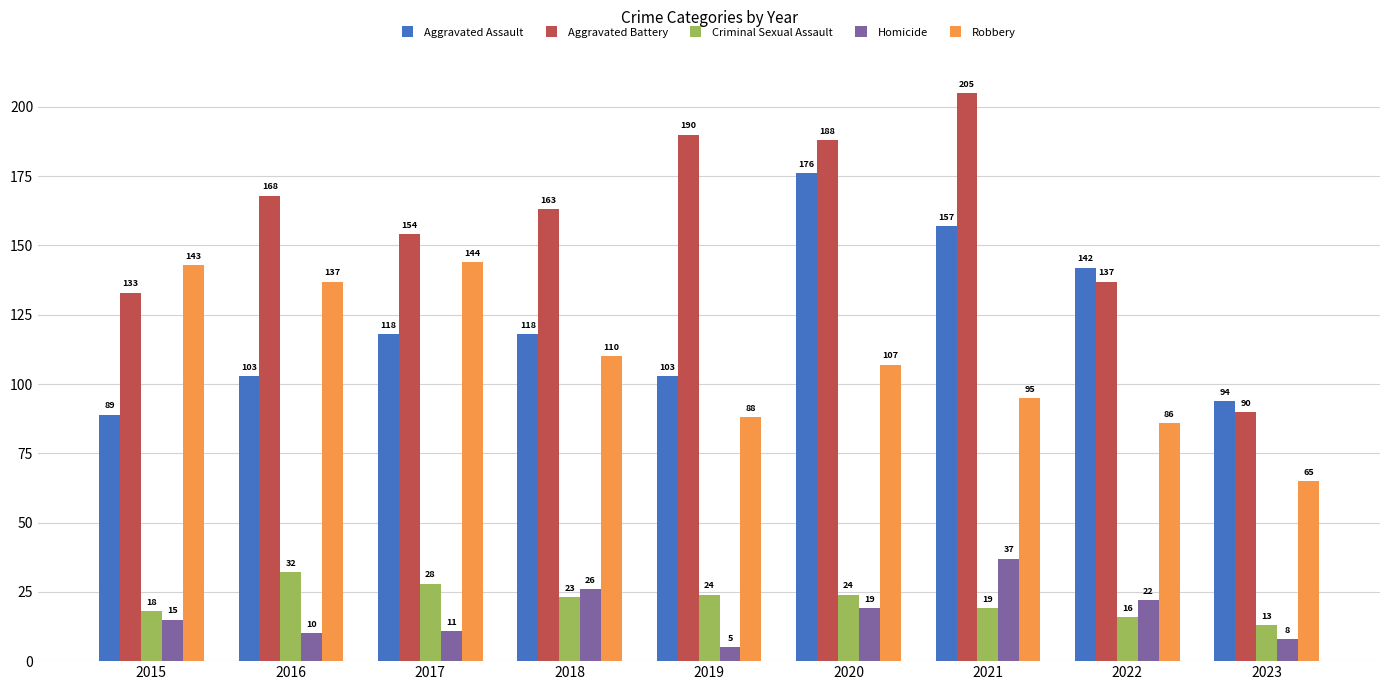

Reading left to right, extract all data points from this chart.

Aggravated Assault: 89	103	118	118	103	176	157	142	94
Aggravated Battery: 133	168	154	163	190	188	205	137	90
Criminal Sexual Assault: 18	32	28	23	24	24	19	16	13
Homicide: 15	10	11	26	5	19	37	22	8
Robbery: 143	137	144	110	88	107	95	86	65